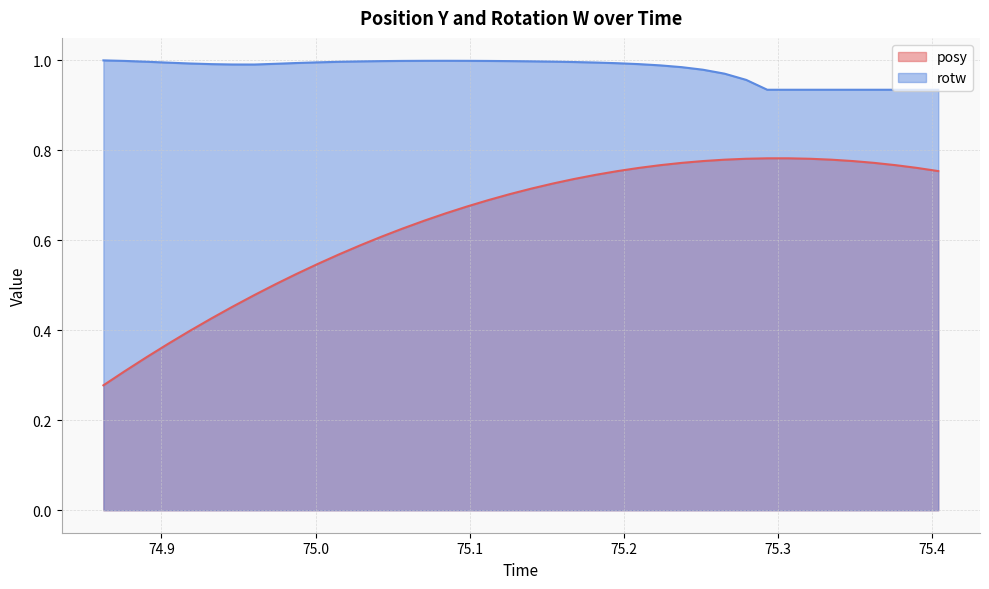

Reading right to left, what are all the values shown in this chart?

posy: 75.40405=0.8	75.39014=0.8	75.37634=0.8	75.3623=0.8	75.34851=0.8	75.33472=0.8	75.32092=0.8	75.30676=0.8	75.29309=0.8	75.27942=0.8	75.26538=0.8	75.25134=0.8	75.23755=0.8	75.22363=0.8	75.20972=0.8	75.1958=0.8	75.18176=0.7	75.16748=0.7	75.15393=0.7	75.13989=0.7	75.12573=0.7	75.11182=0.7	75.09802=0.7	75.08435=0.7	75.07056=0.6	75.0564=0.6	75.04272=0.6	75.02905=0.6	75.01501=0.6	75.00098=0.5	74.98718=0.5	74.97412=0.5	74.96021=0.5	74.94604=0.5	74.93225=0.4	74.91821=0.4	74.90454=0.4	74.8905=0.3	74.8761=0.3	74.8623=0.3
rotw: 75.40405=0.9	75.39014=0.9	75.37634=0.9	75.3623=0.9	75.34851=0.9	75.33472=0.9	75.32092=0.9	75.30676=0.9	75.29309=0.9	75.27942=1.0	75.26538=1.0	75.25134=1.0	75.23755=1.0	75.22363=1.0	75.20972=1.0	75.1958=1.0	75.18176=1.0	75.16748=1.0	75.15393=1.0	75.13989=1.0	75.12573=1.0	75.11182=1.0	75.09802=1.0	75.08435=1.0	75.07056=1.0	75.0564=1.0	75.04272=1.0	75.02905=1.0	75.01501=1.0	75.00098=1.0	74.98718=1.0	74.97412=1.0	74.96021=1.0	74.94604=1.0	74.93225=1.0	74.91821=1.0	74.90454=1.0	74.8905=1.0	74.8761=1.0	74.8623=1.0